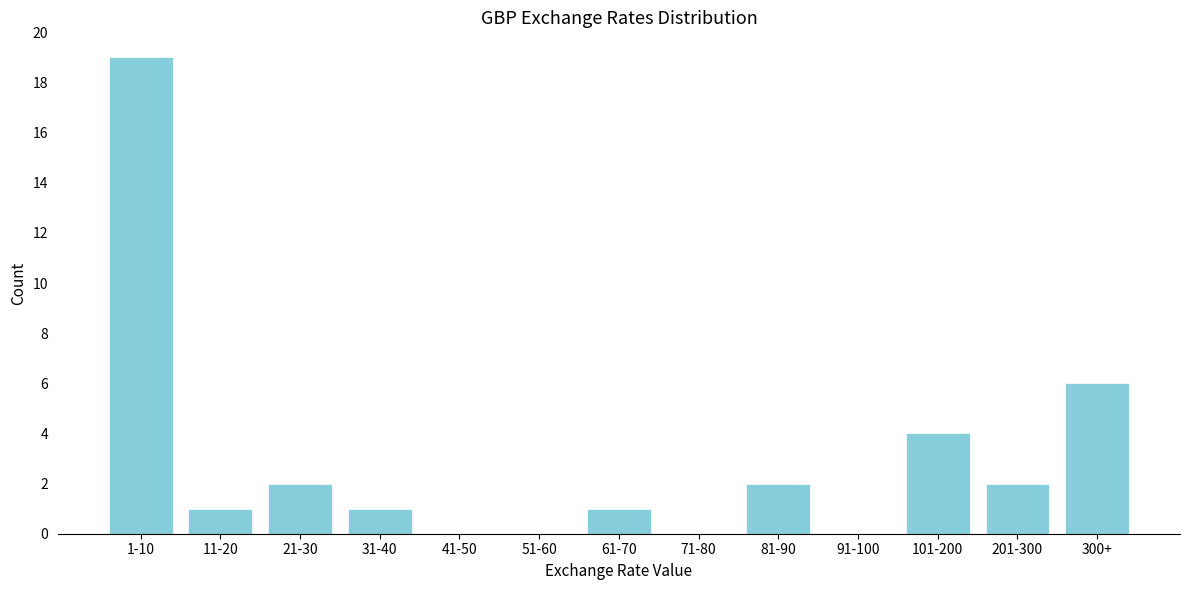

Reading left to right, extract all data points from this chart.

1-10=19	11-20=1	21-30=2	31-40=1	41-50=0	51-60=0	61-70=1	71-80=0	81-90=2	91-100=0	101-200=4	201-300=2	300+=6